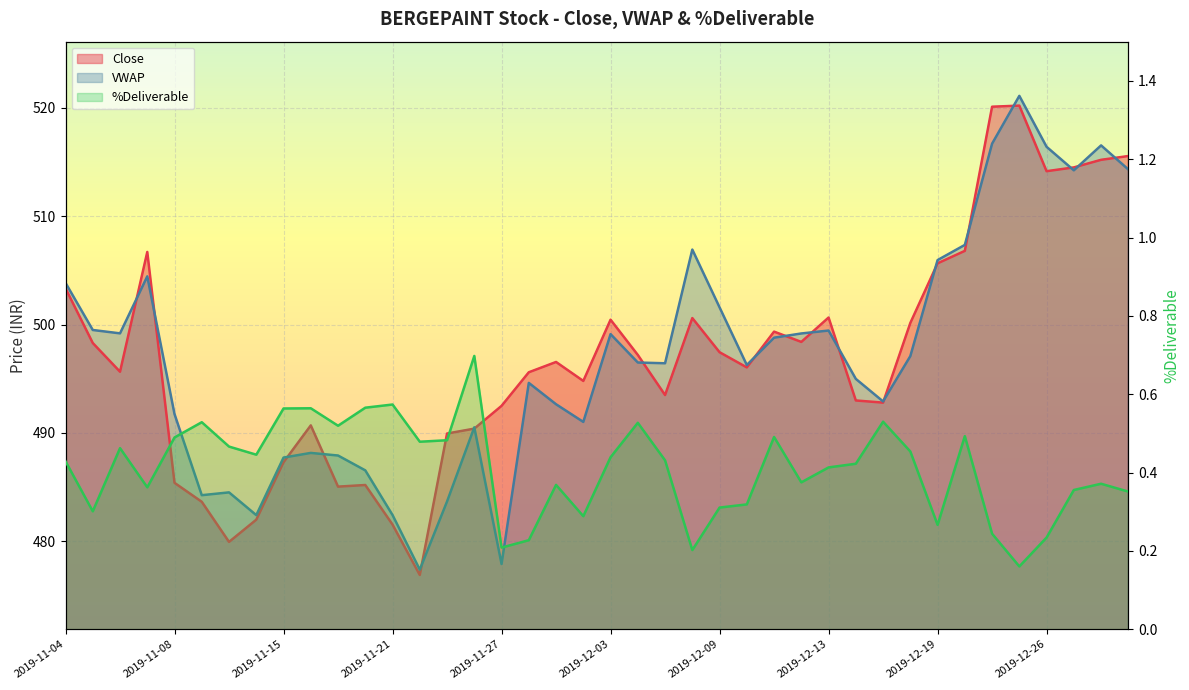

What is the difference between the maximum and second lowest values in the VWAP series?

43.2